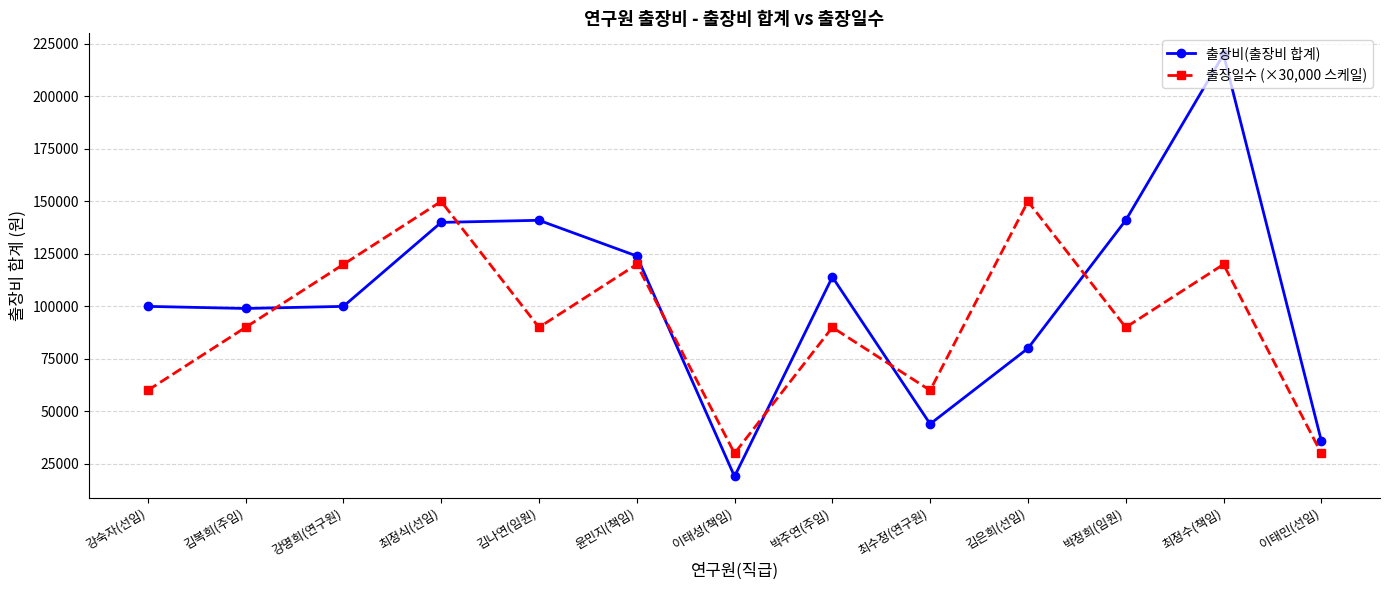

What is the difference between the highest and lowest values at 박정희(임원)?

51000